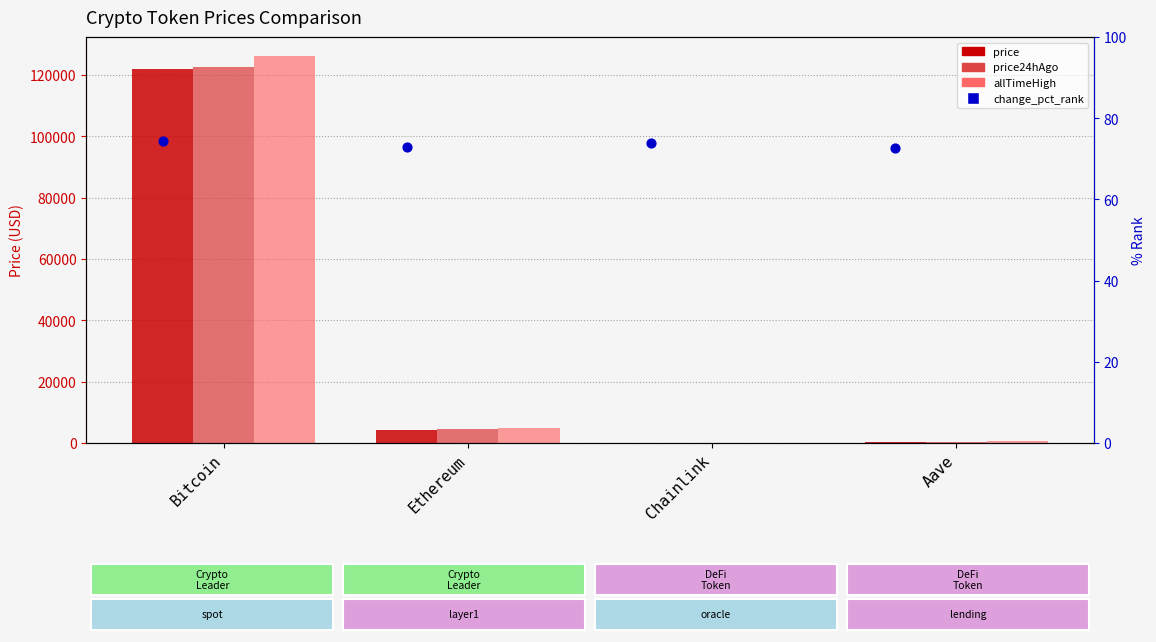

At how many categories does at least one series exceed 58237?

1